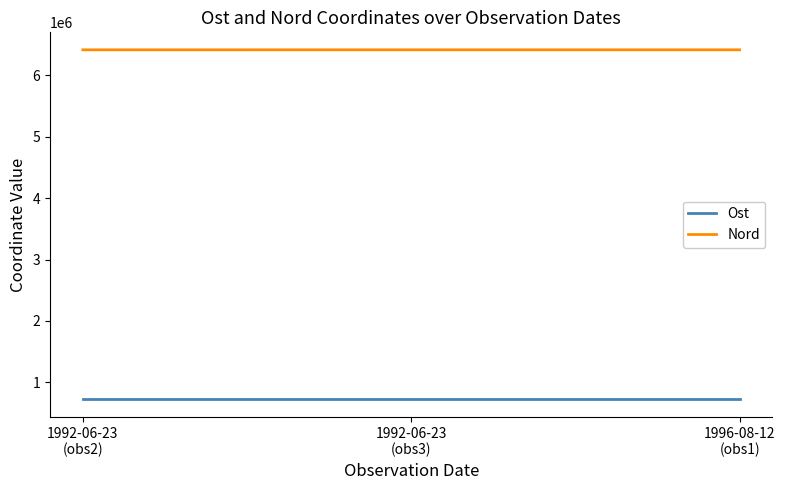

How many lines are shown in the chart?

2